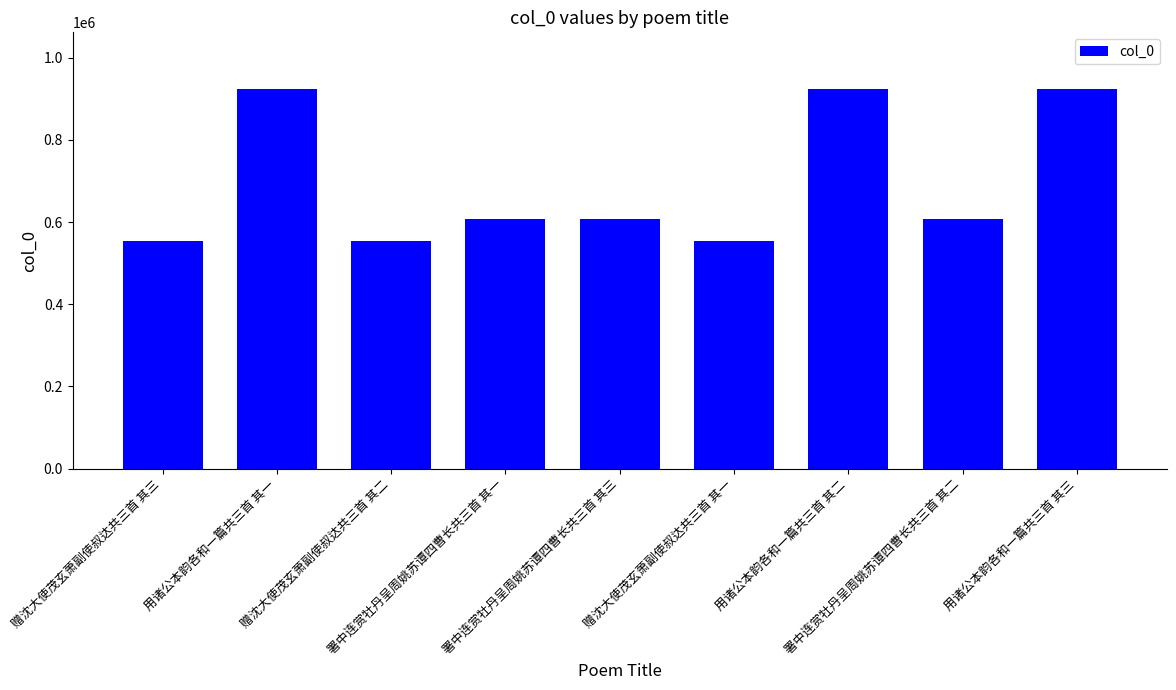

What position from the left is 赠沈大使茂玄萧副使叔达共三首 其三?

1